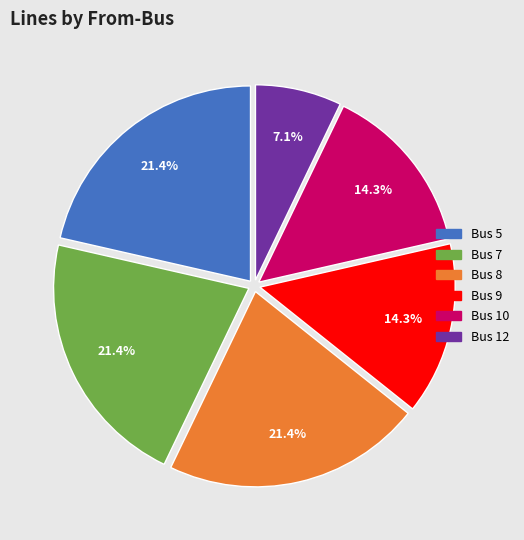

Is there a majority slice in this chart?

No